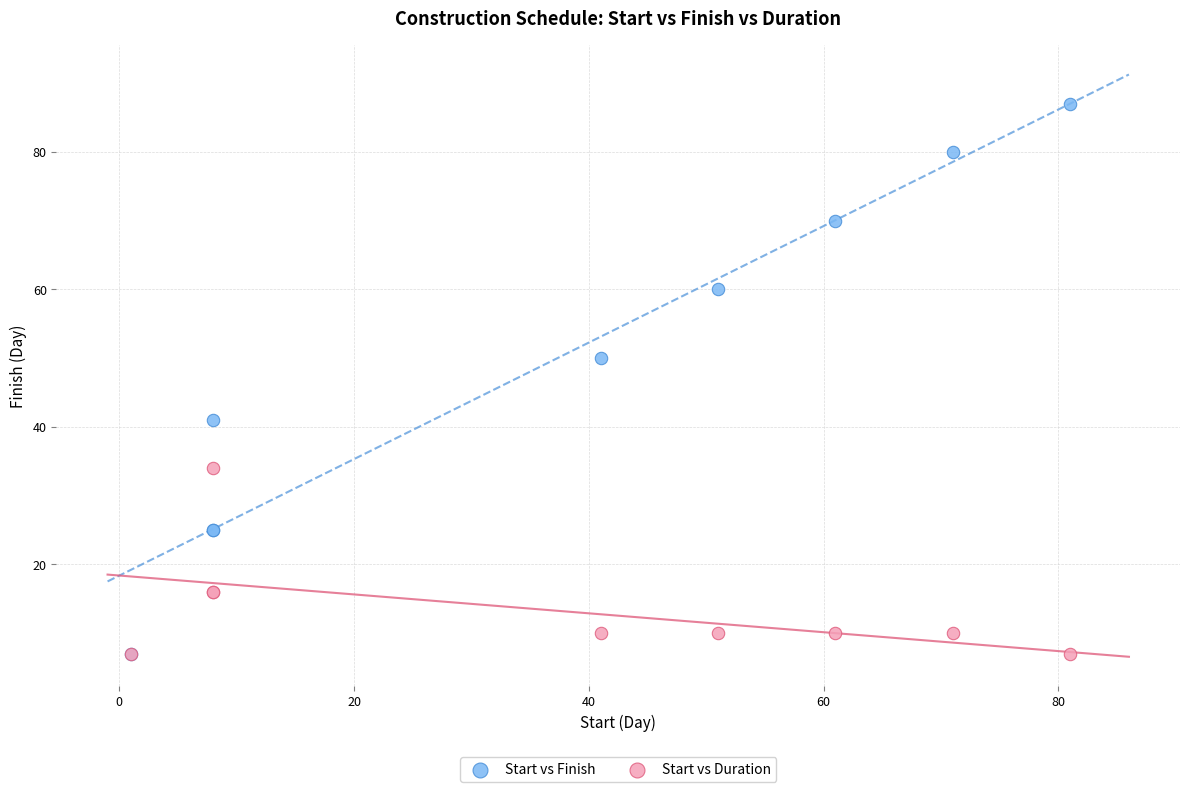

Which series contains the highest Y value?

Start vs Finish